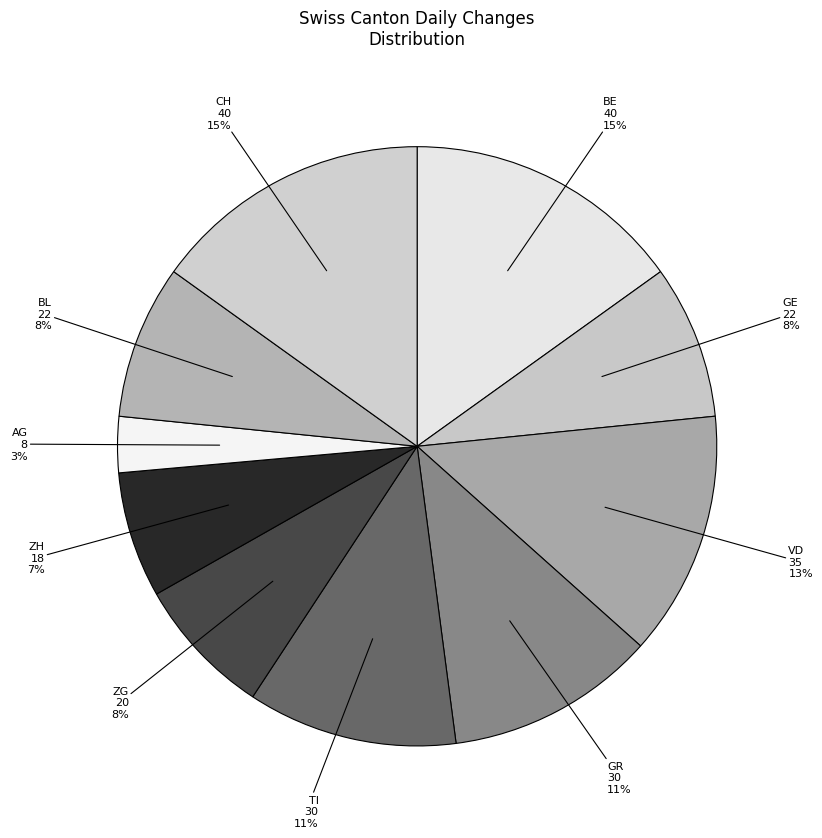

What is the ratio of the value at GE to the value at GR?

0.7